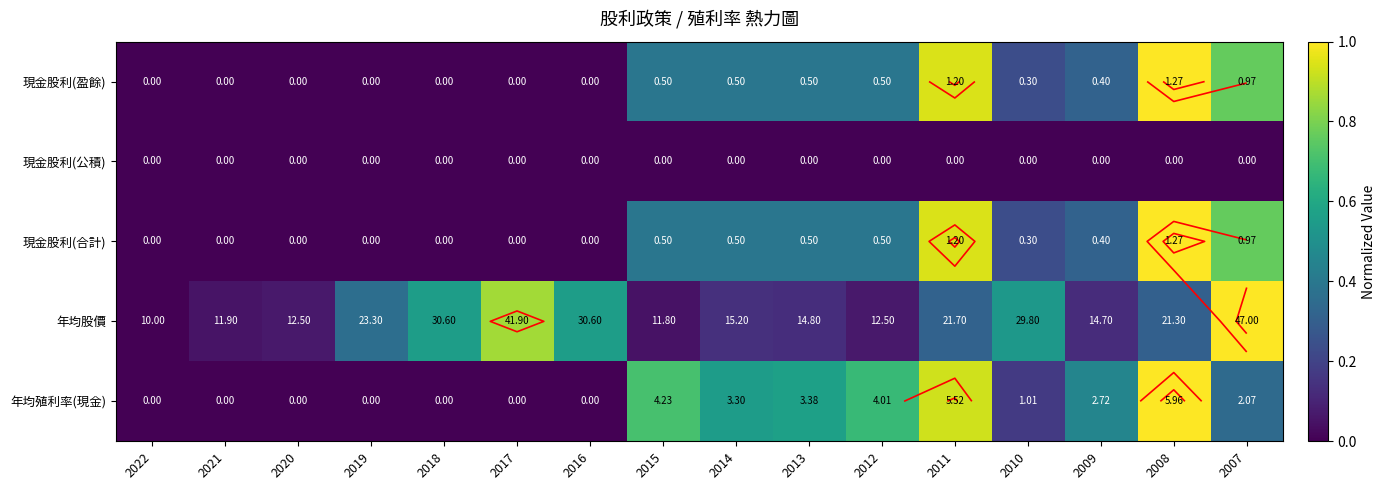

What is the highest value of the 年均殖利率(現金) series?

1.0